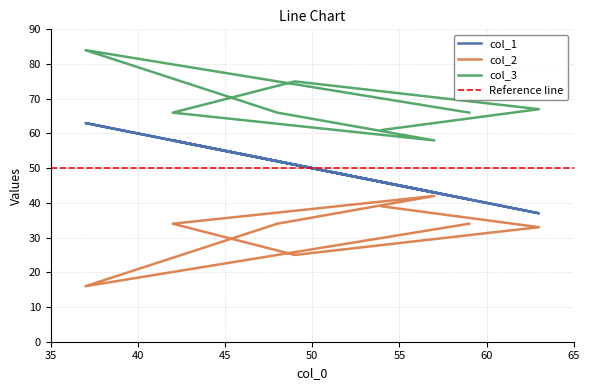

List the series in order of their overall mean, highest first.

col_3, col_1, col_2